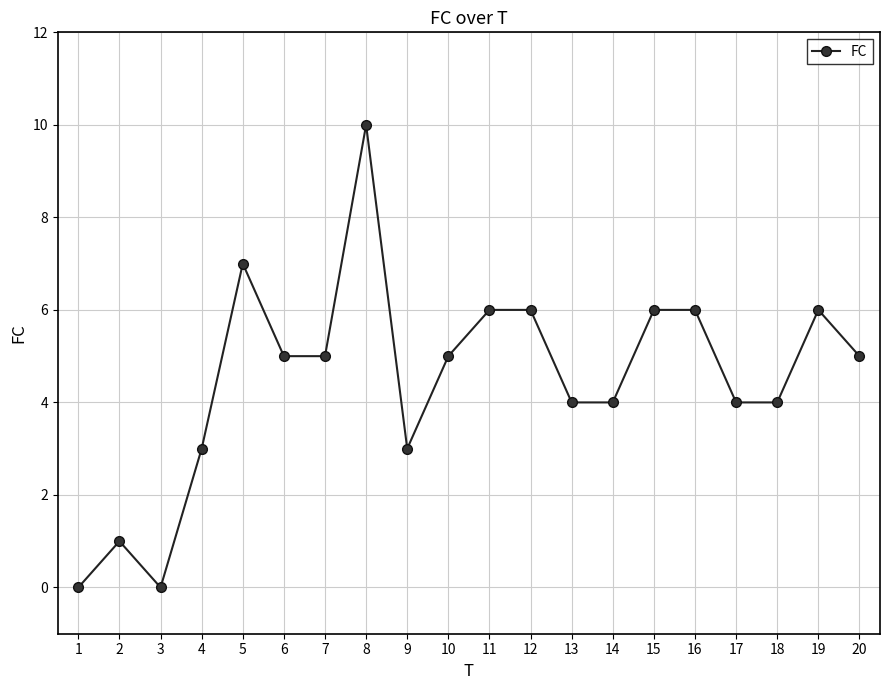

Is it true that the value at 9 is 3?

True